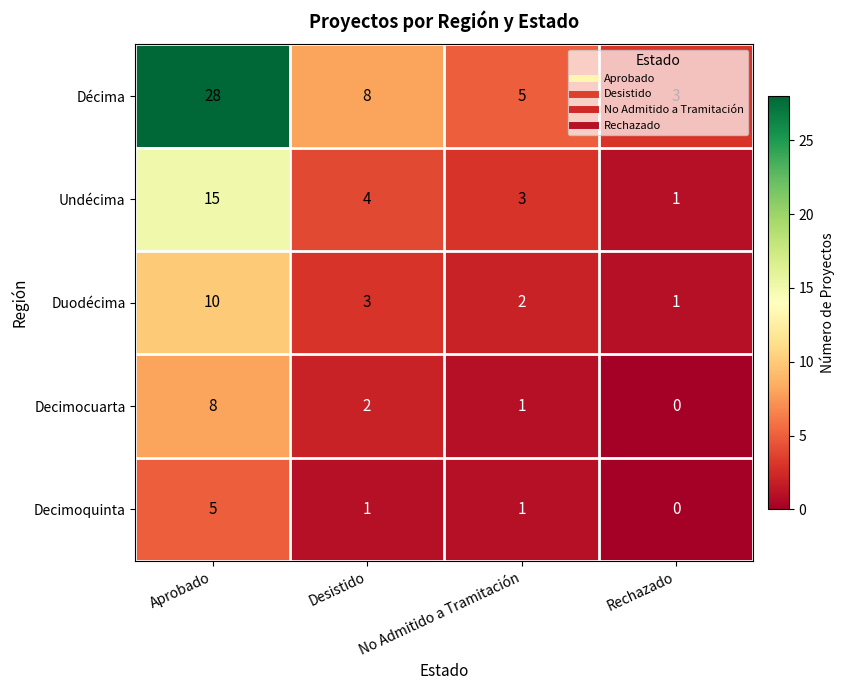

At which label does Undécima first exceed 4?

Aprobado